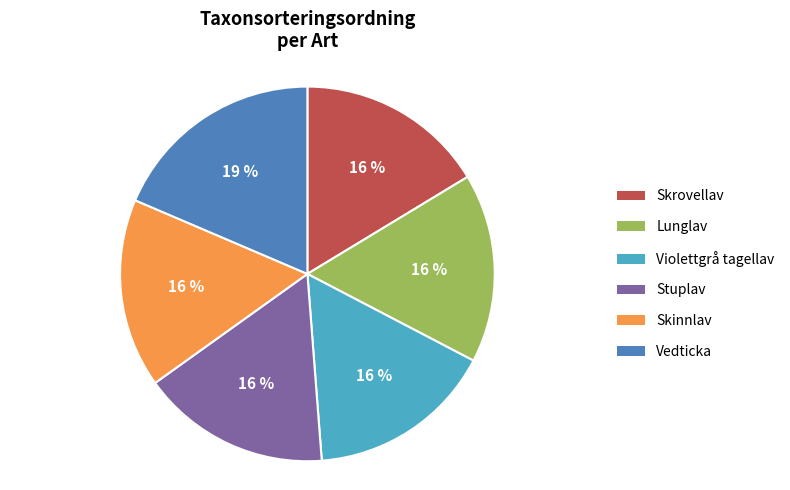

Approximately how many times larger is the value at Skinnlav compared to Violettgrå tagellav?

1.0